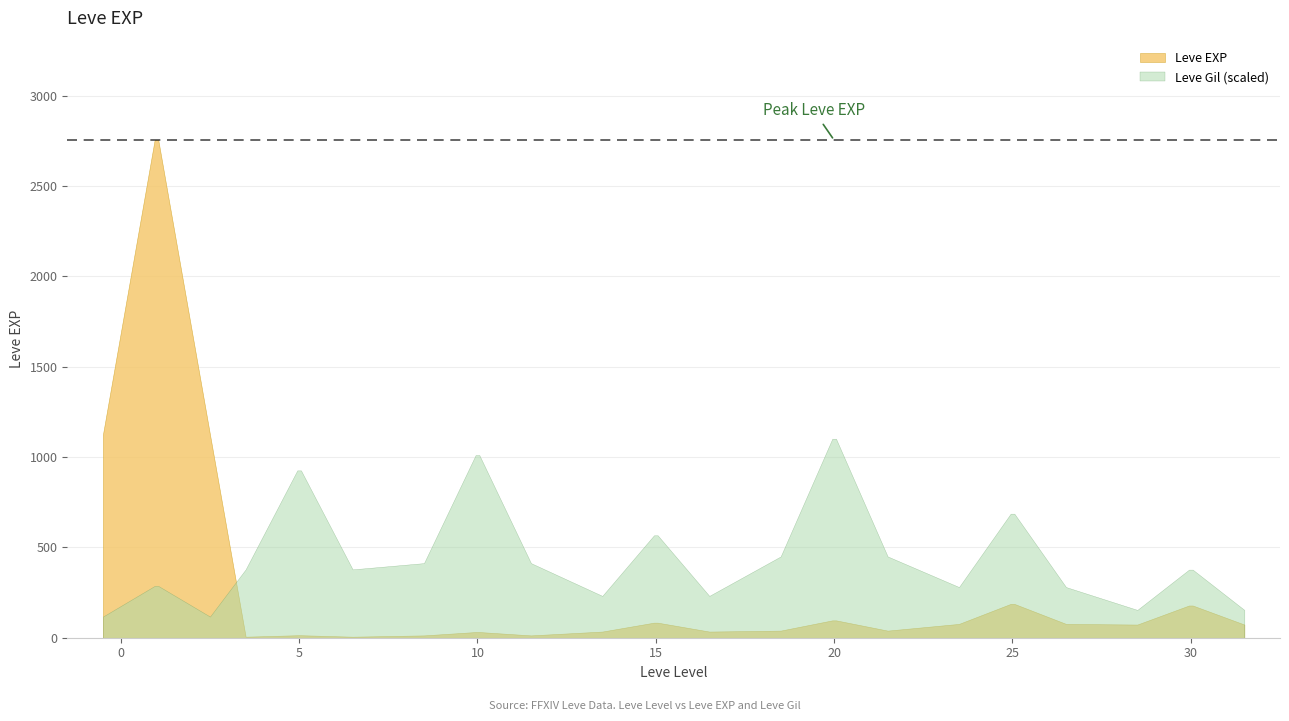

True or false: the data has more than 2 interior local peaks.

True